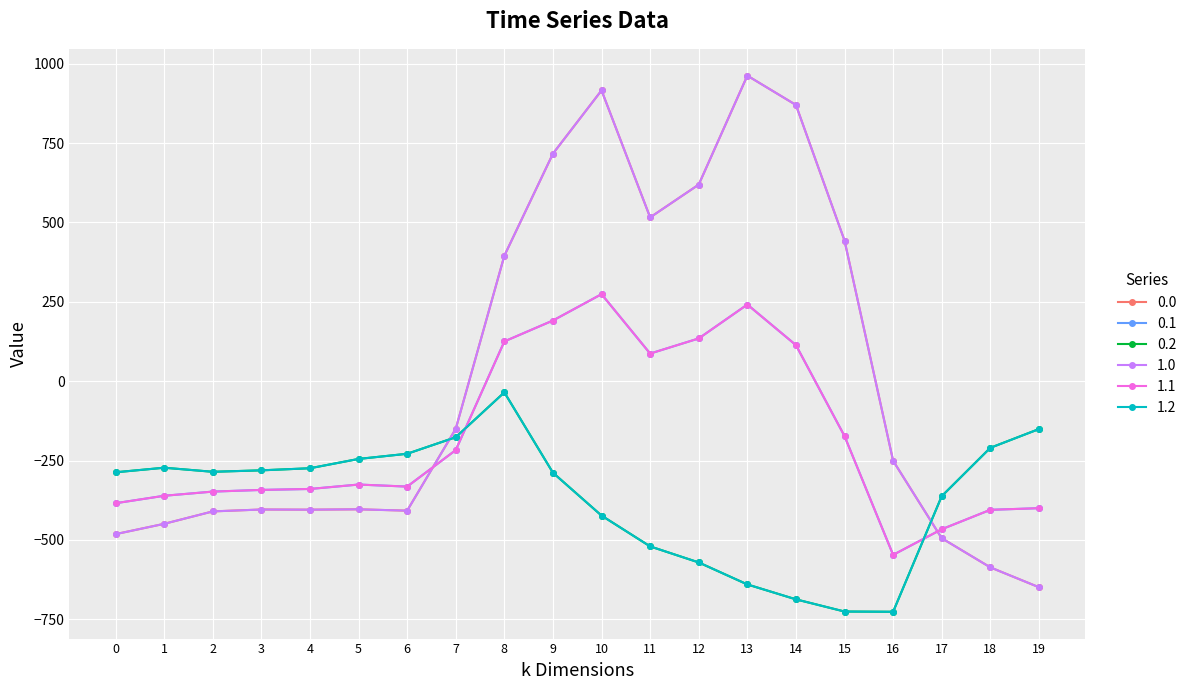

Is this an area chart (filled region under the line)?

No